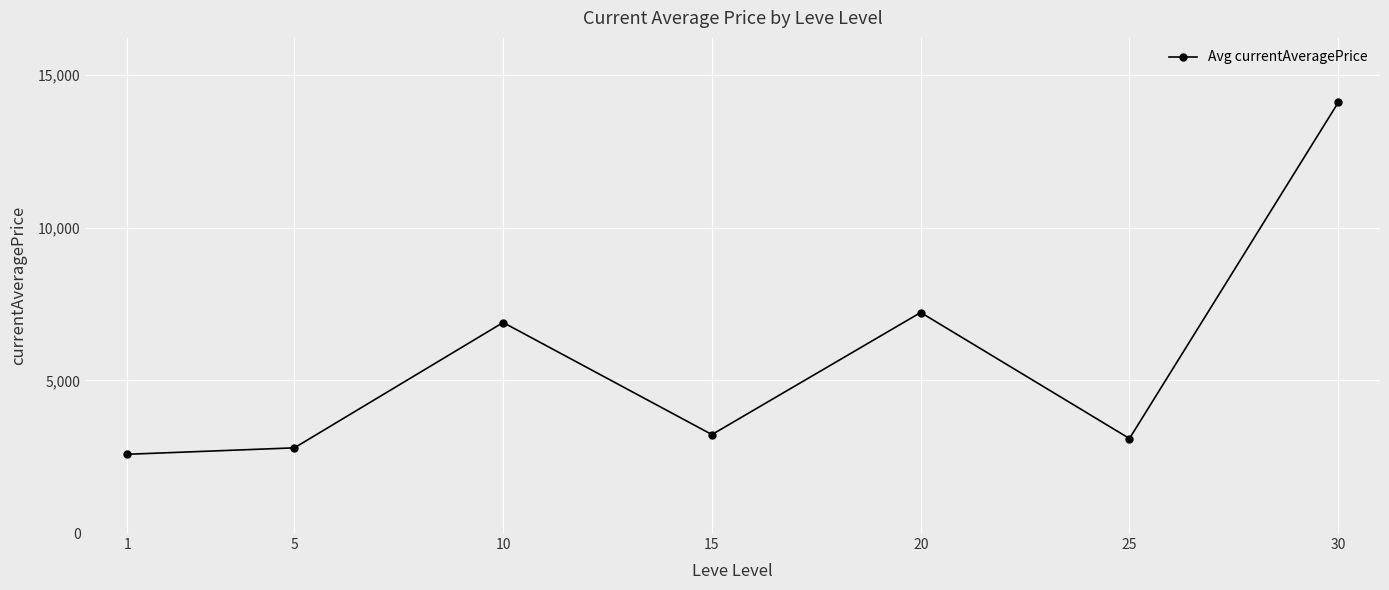

What is the difference between the maximum and minimum values?

11525.7